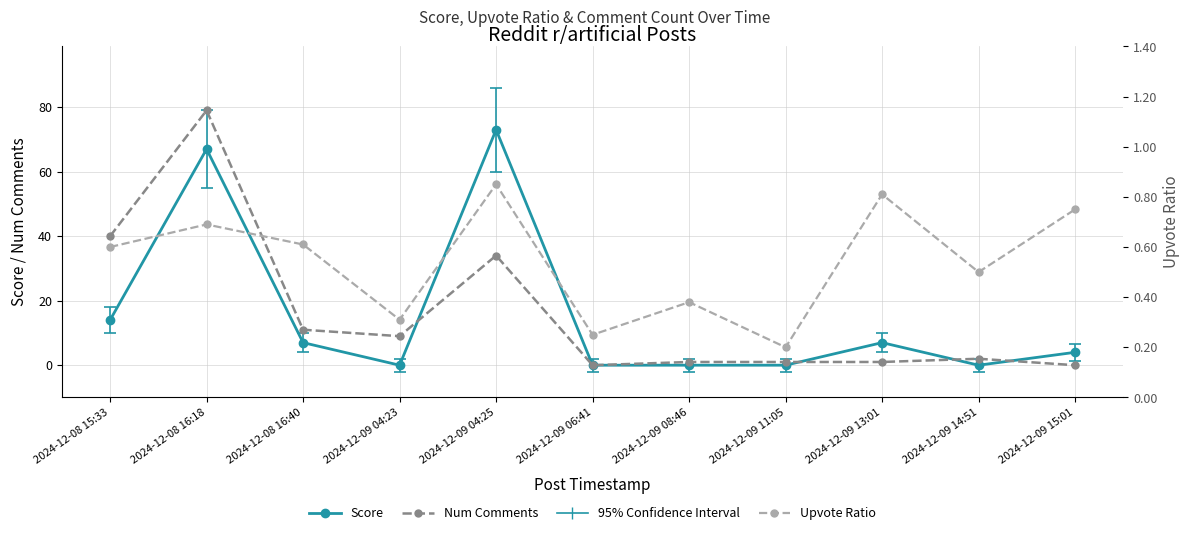

How many lines are shown in the chart?

3